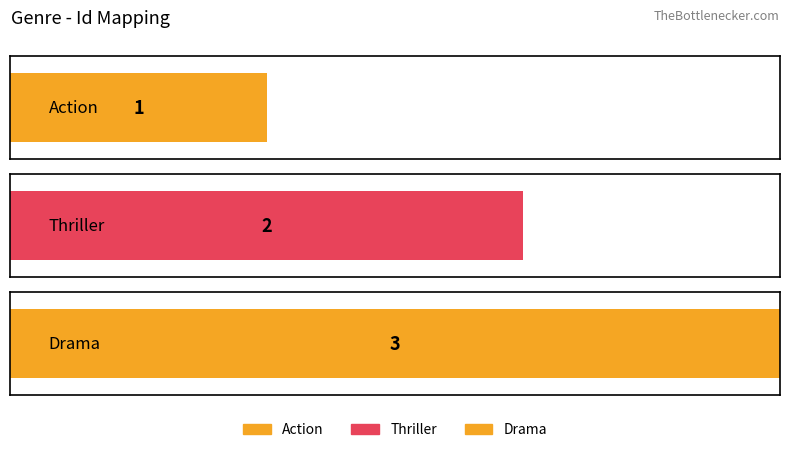

What is the minimum value shown in the chart?

1